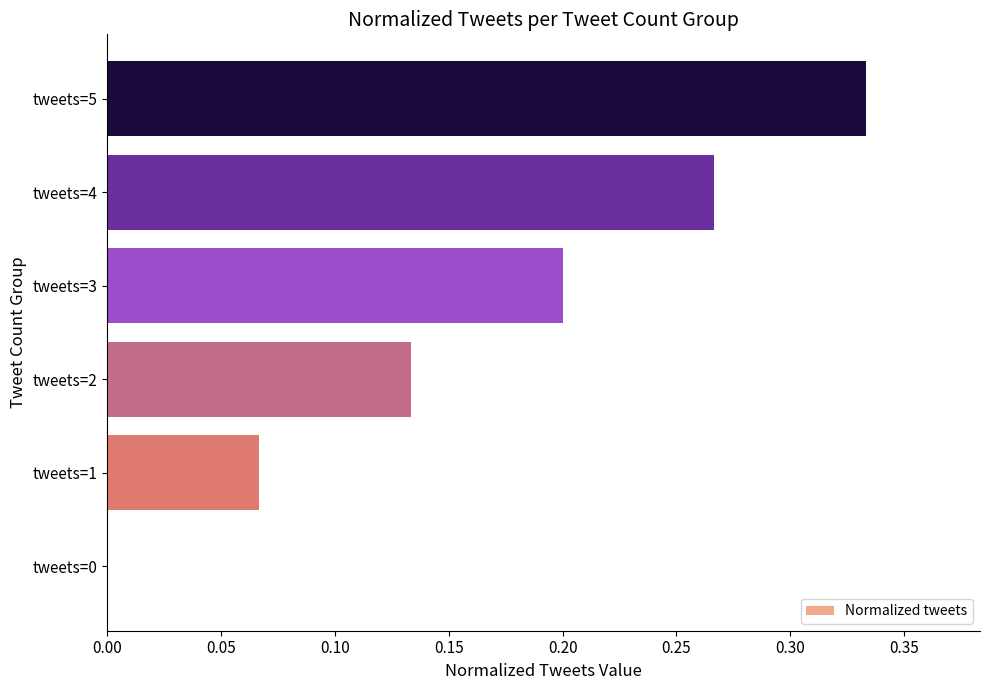

Is it true that the value at tweets=0 is 0.0?

True